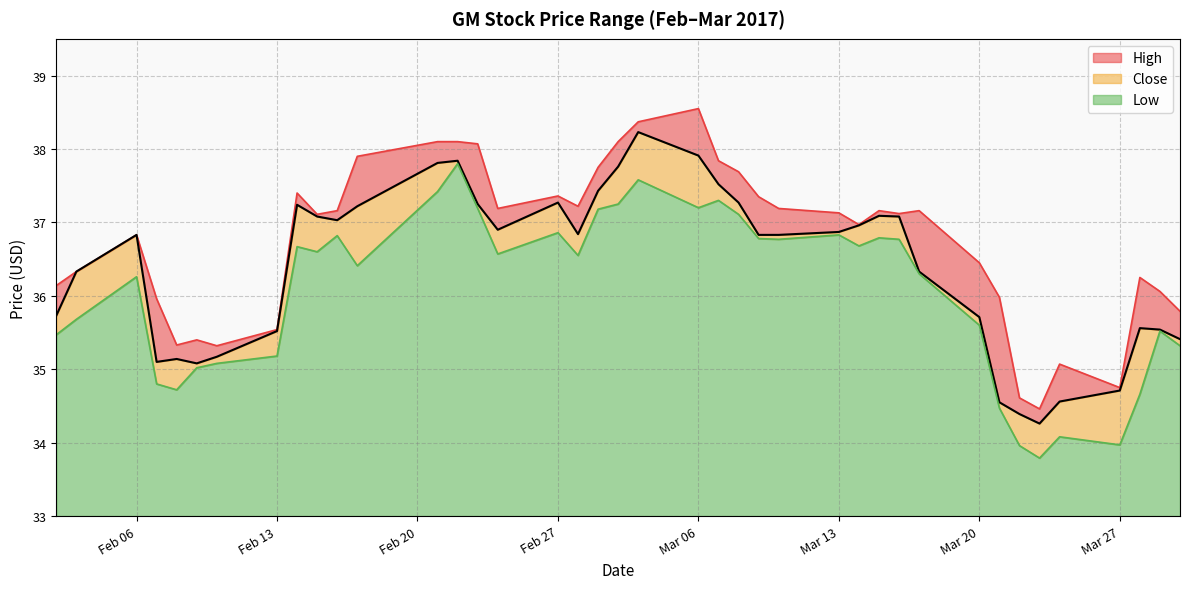

What is the value of the Close point at the 39th from the left?

35.5